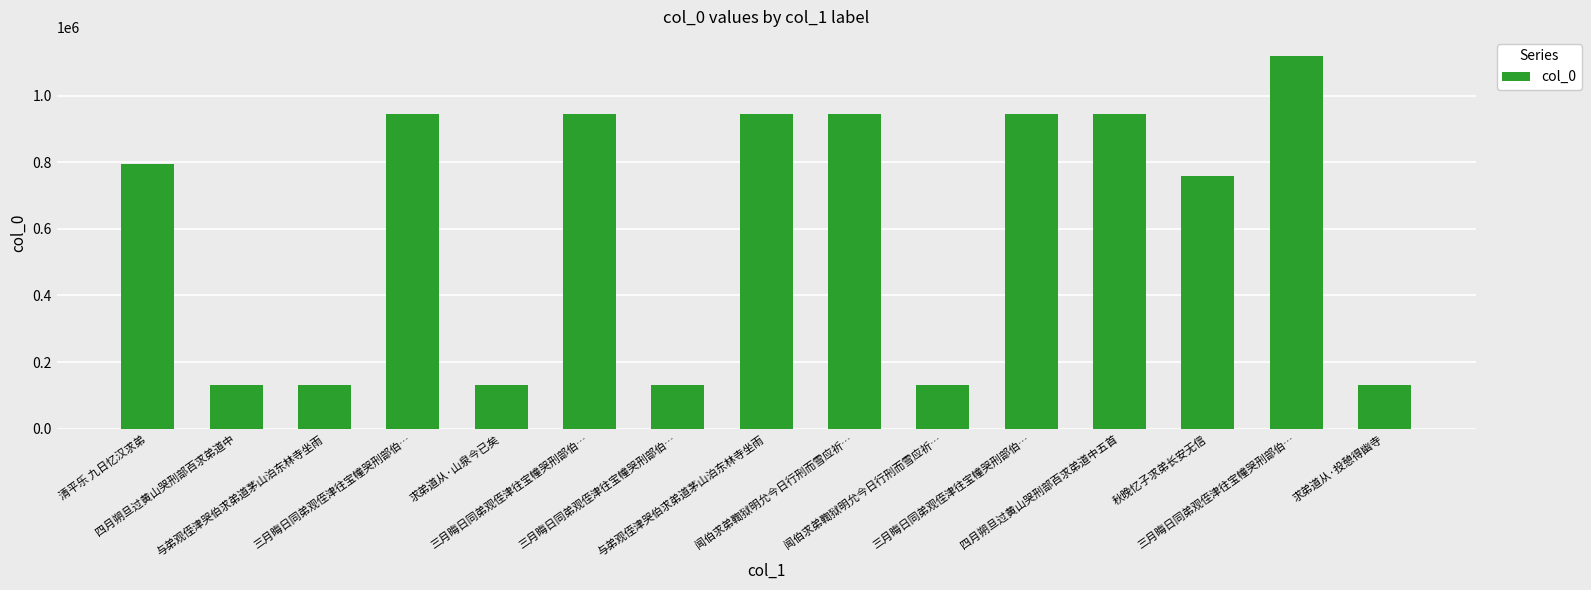

What is the difference between the maximum and second lowest values?

988836